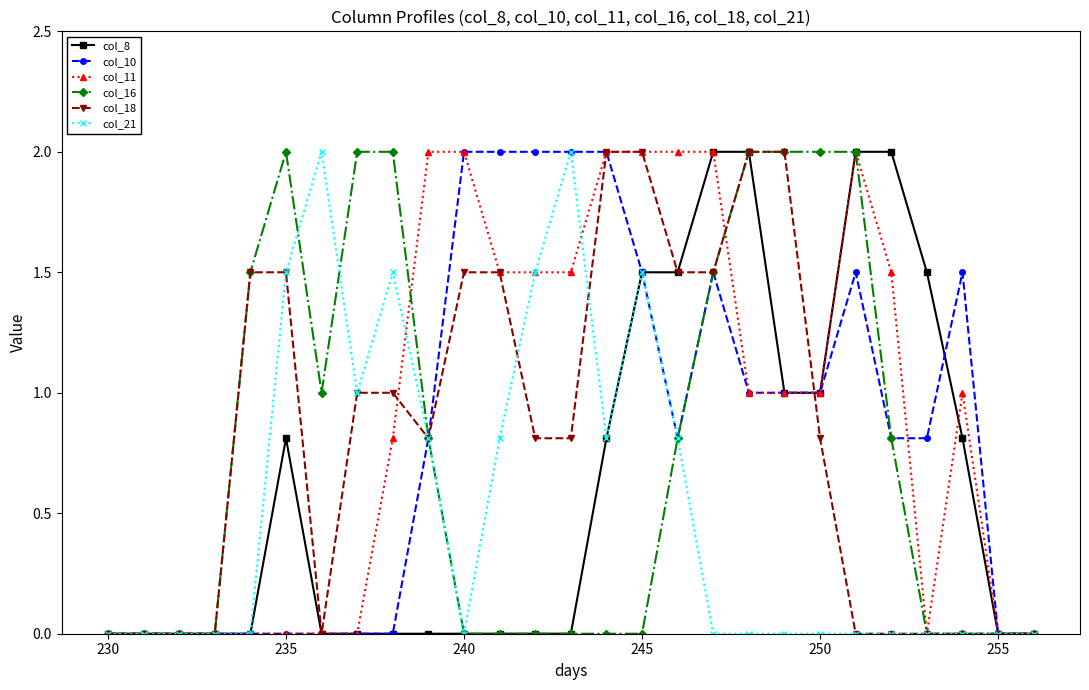

Reading left to right, list all the values displayed in this chart.

col_8: 0.0	0.0	0.0	0.0	0.0	0.8	0.0	0.0	0.0	0.0	0.0	0.0	0.0	0.0	0.8	1.5	1.5	2.0	2.0	1.0	1.0	2.0	2.0	1.5	0.8	0.0	0.0
col_10: 0.0	0.0	0.0	0.0	0.0	0.0	0.0	0.0	0.0	0.8	2.0	2.0	2.0	2.0	2.0	1.5	0.8	1.5	1.0	1.0	1.0	1.5	0.8	0.8	1.5	0.0	0.0
col_11: 0.0	0.0	0.0	0.0	0.0	0.0	0.0	0.0	0.8	2.0	2.0	1.5	1.5	1.5	2.0	2.0	2.0	2.0	1.0	1.0	1.0	2.0	1.5	0.0	1.0	0.0	0.0
col_16: 0.0	0.0	0.0	0.0	1.5	2.0	1.0	2.0	2.0	0.8	0.0	0.0	0.0	0.0	0.0	0.0	0.8	1.5	2.0	2.0	2.0	2.0	0.8	0.0	0.0	0.0	0.0
col_18: 0.0	0.0	0.0	0.0	1.5	1.5	0.0	1.0	1.0	0.8	1.5	1.5	0.8	0.8	2.0	2.0	1.5	1.5	2.0	2.0	0.8	0.0	0.0	0.0	0.0	0.0	0.0
col_21: 0.0	0.0	0.0	0.0	0.0	1.5	2.0	1.0	1.5	0.8	0.0	0.8	1.5	2.0	0.8	1.5	0.8	0.0	0.0	0.0	0.0	0.0	0.0	0.0	0.0	0.0	0.0